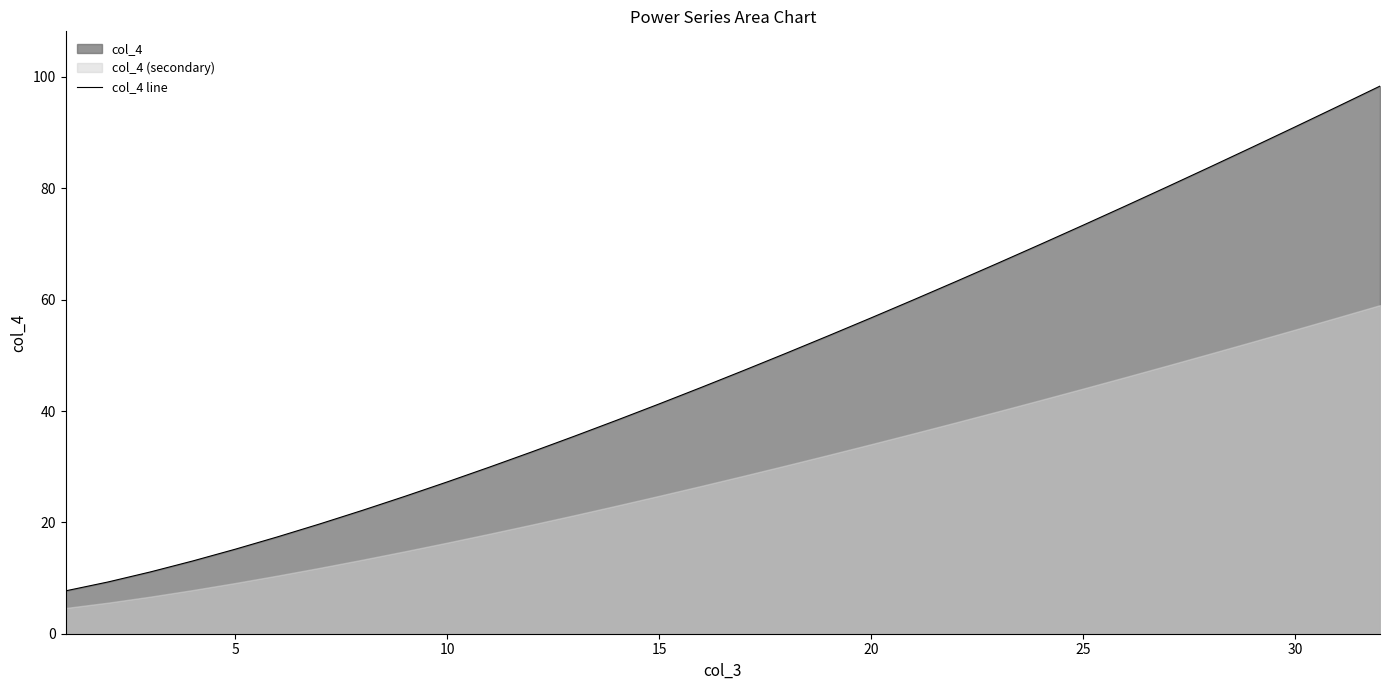

What is the greatest value displayed?

98.4